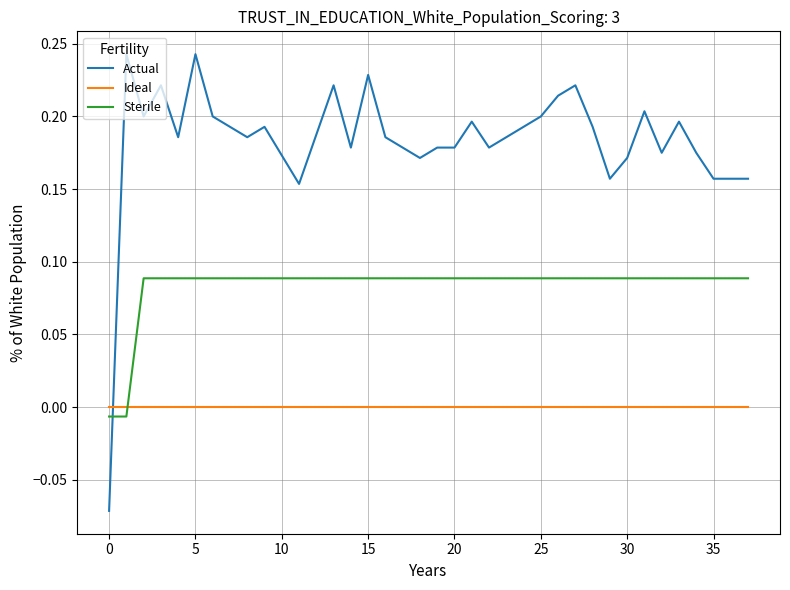

List the series in order of their overall mean, highest first.

Actual, Sterile, Ideal